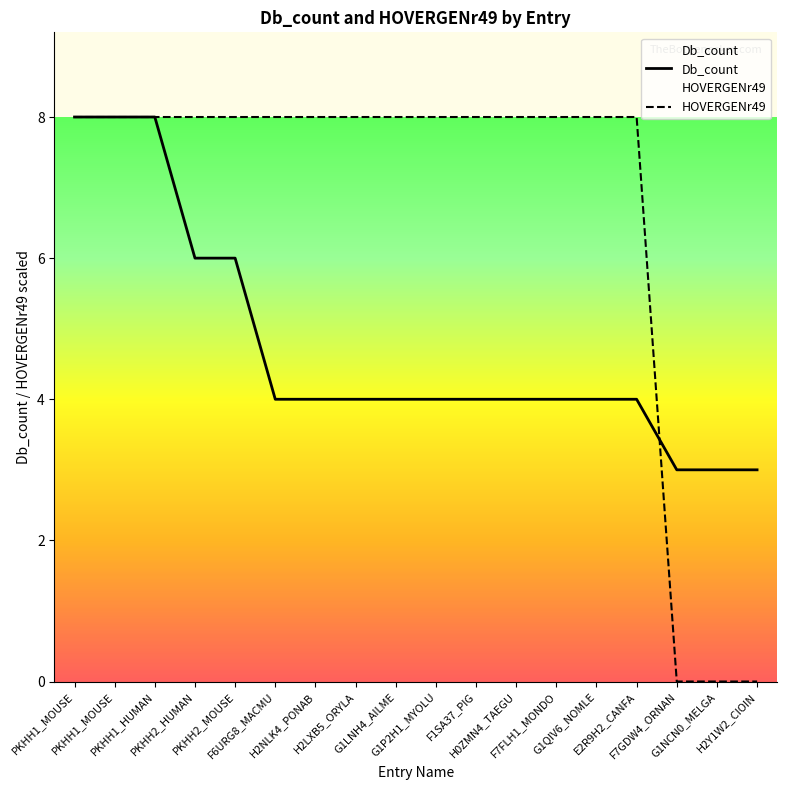

Between PKHH1_HUMAN and G1NCN0_MELGA, which series saw the biggest shift?

HOVERGENr49